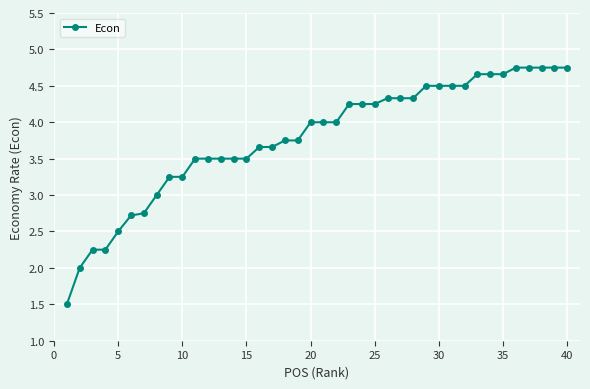

What is the value of the 21st point from the left?

4.0